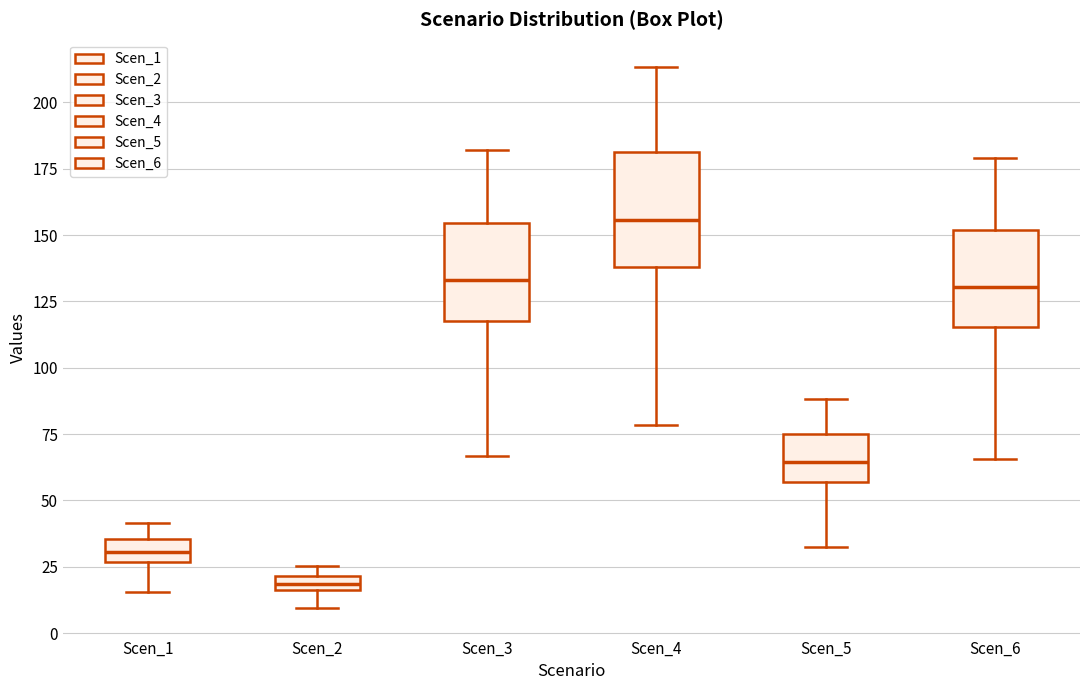

Which box has the highest median line?

Scen_4